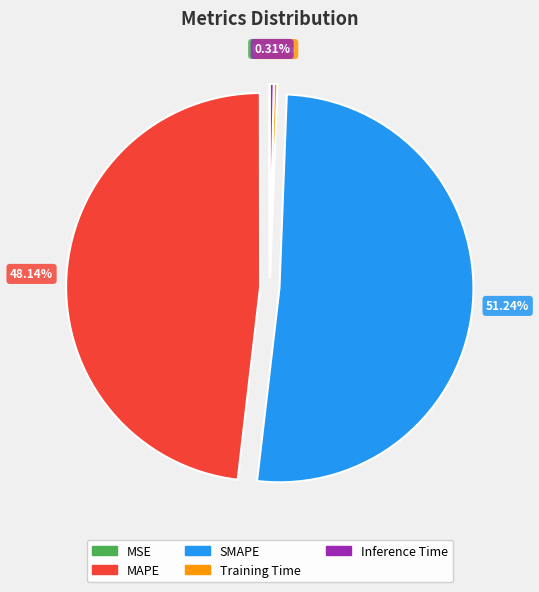

What percentage is the MAPE slice, to the nearest percent?

48%